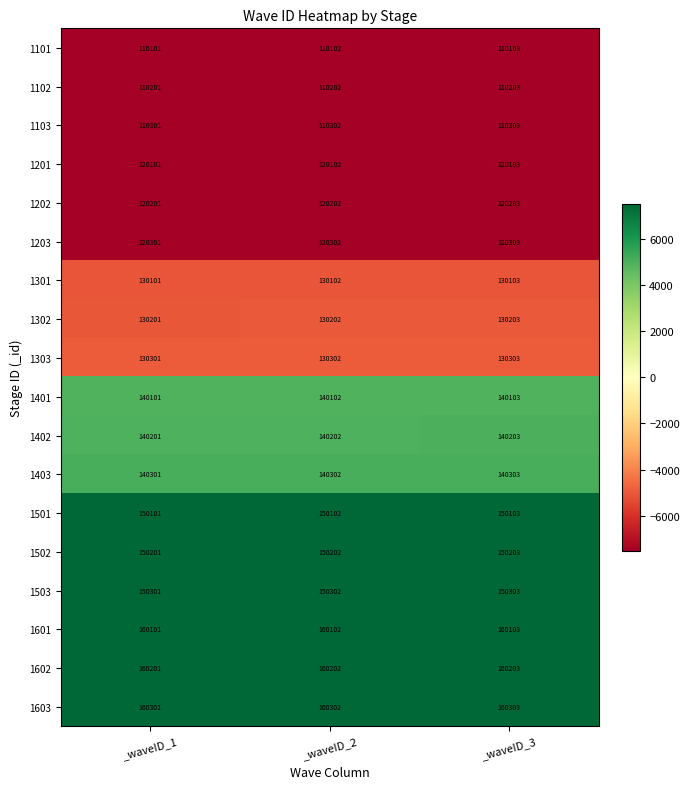

The 1203 series shows 120303 at _waveID_3. True or false?

True